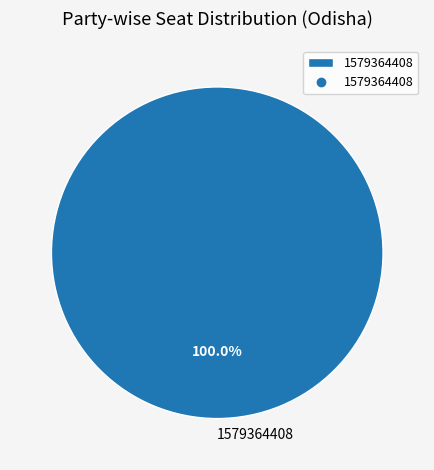

What is the majority slice?

1579364408